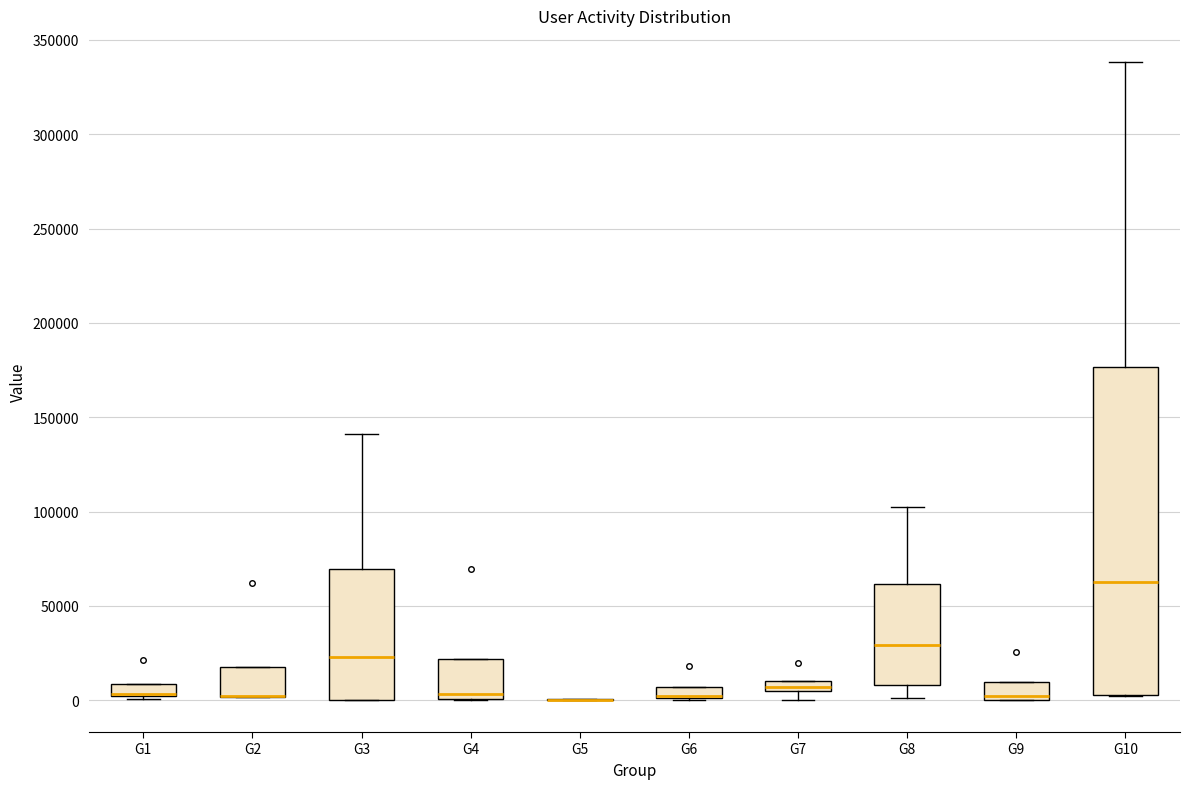

Where is the lower edge of the box for G2 on the y-axis? The values are not printed on the chart, so give them approximately, as read against the axis.

0